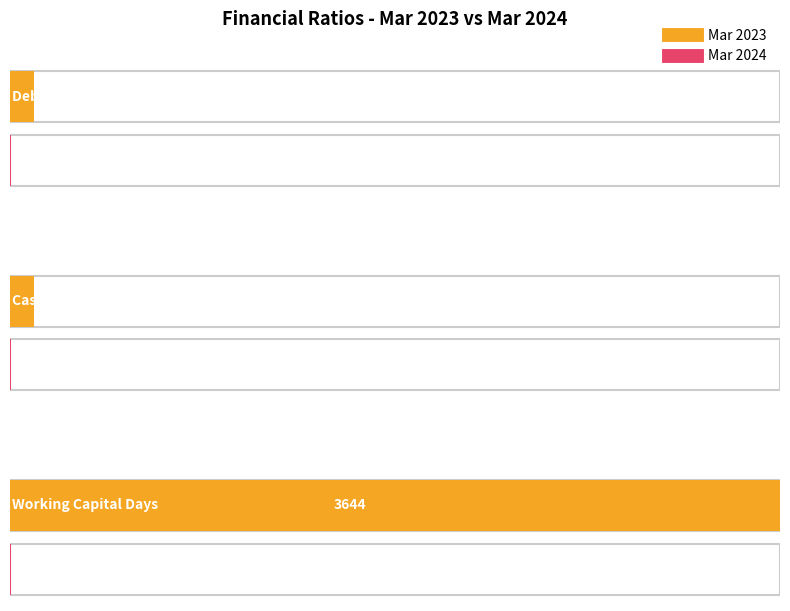

Which series has the widest spread of values?

Mar 2023